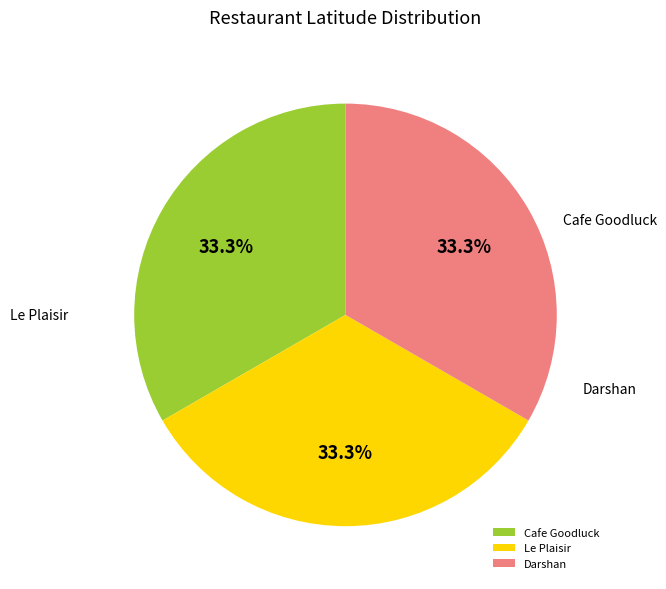

True or false: Darshan accounts for 24% of the total.

False